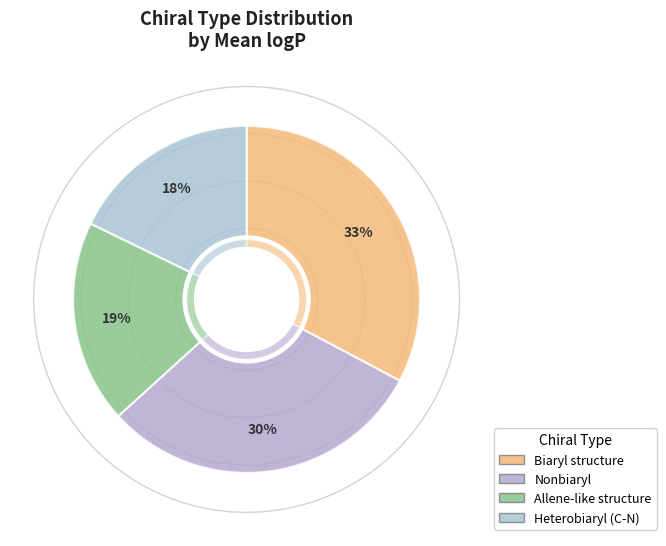

To the nearest percent, what is the difference between the largest and smallest slice percentages?

15%